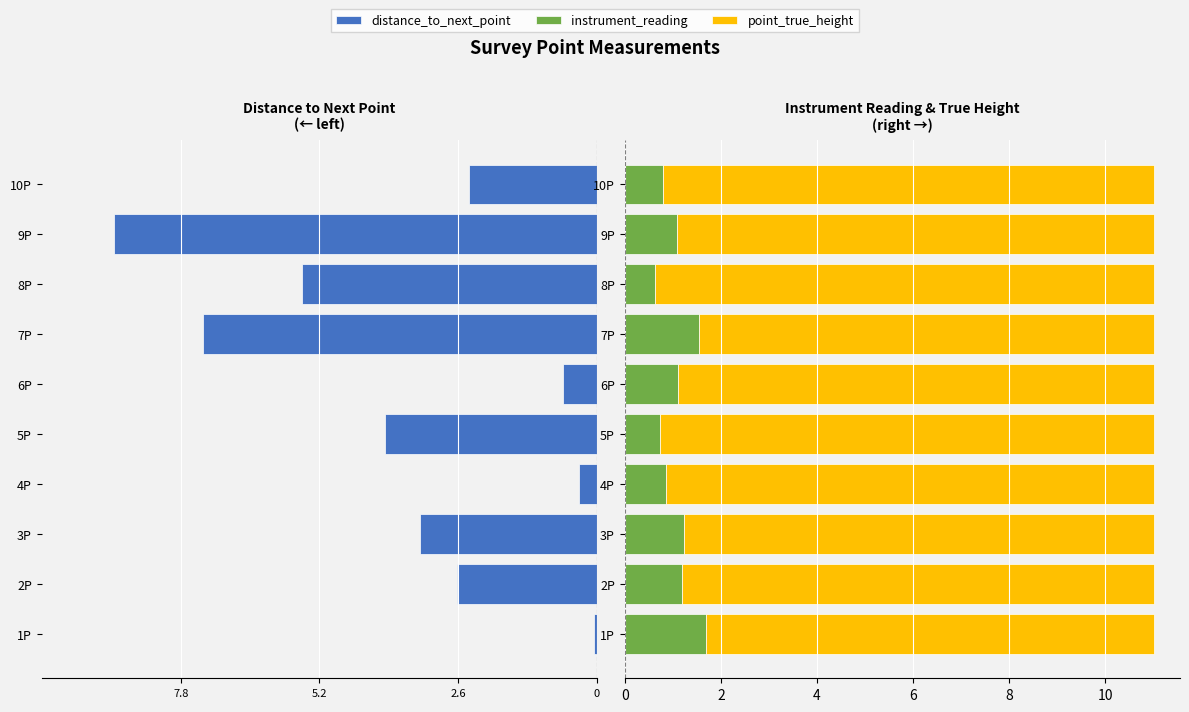

What is the difference between the second highest and second lowest values in the point_true_height series?

0.8